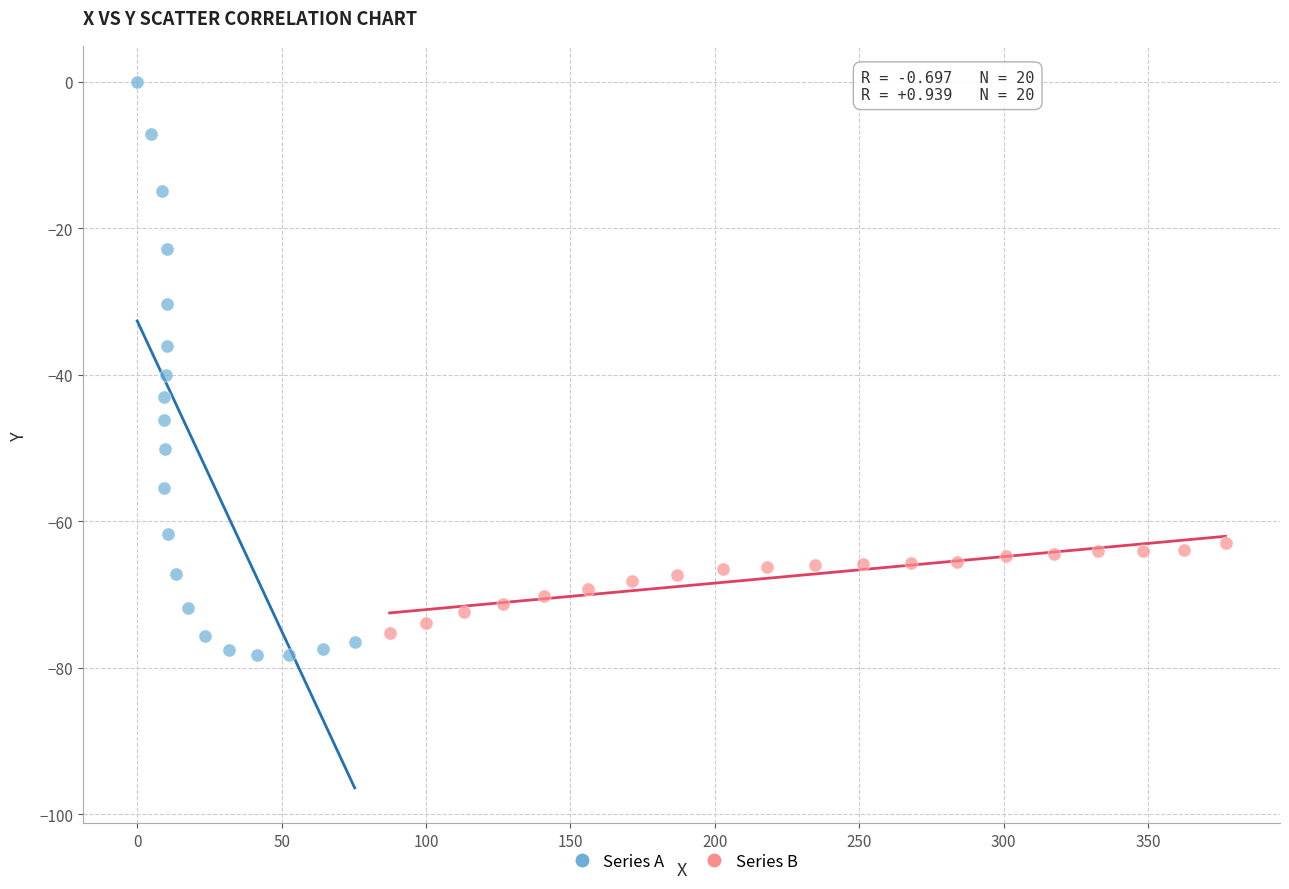

Which series reaches the maximum Y coordinate?

Series A